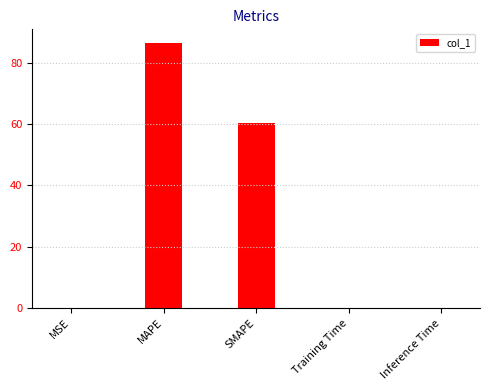

What is the sum of all values?

147.0